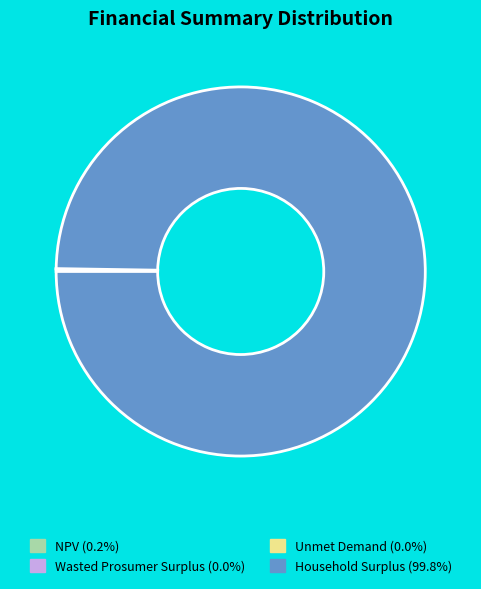

Is there any slice that represents more than half of the pie?

Yes